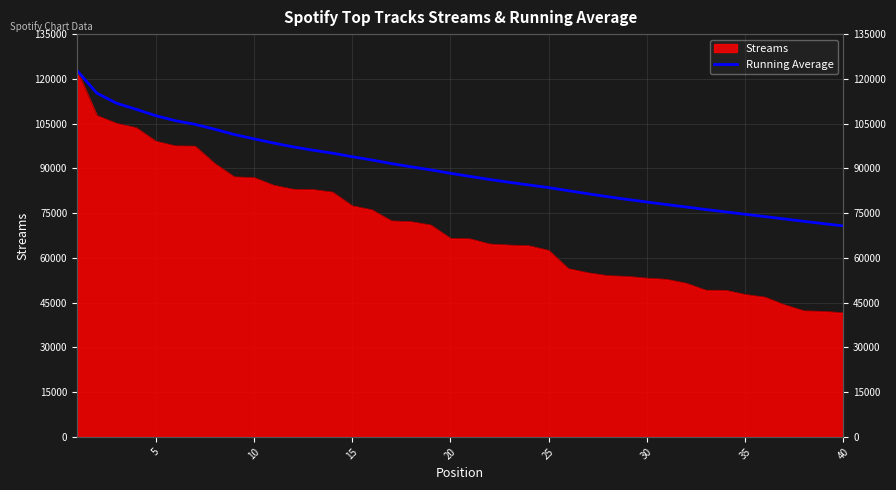

At which category does the chart reach its minimum across all series?

40